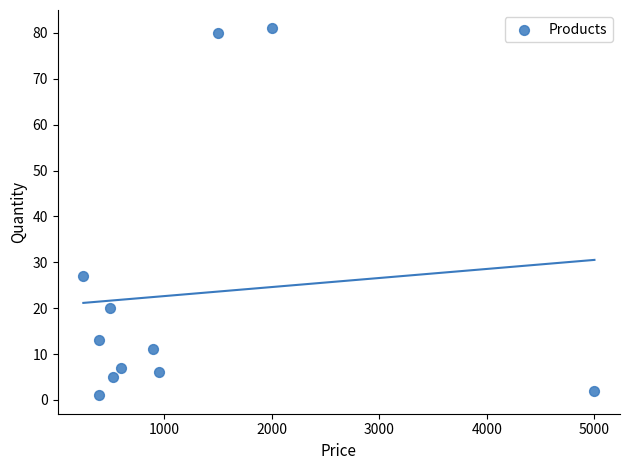

What is the average Y value?

23